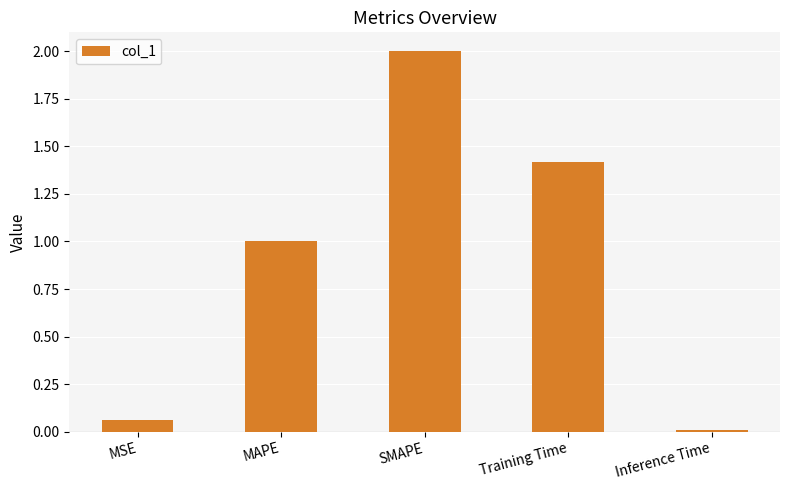

Rank the categories by value from lowest to highest.

Inference Time, MSE, MAPE, Training Time, SMAPE